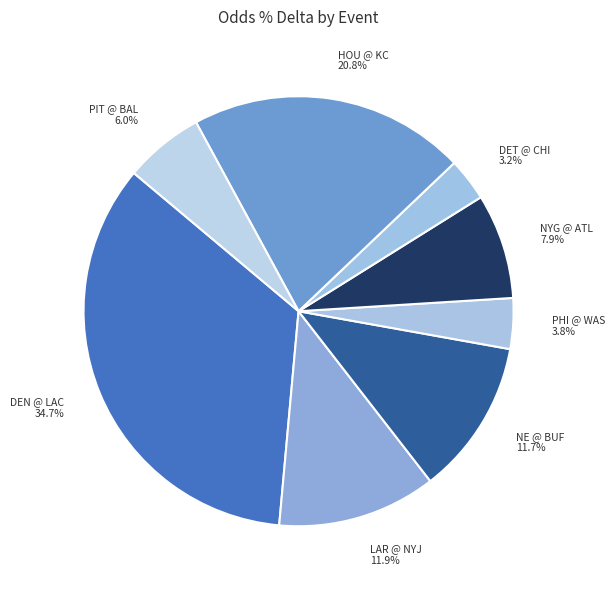

What portion of the pie excludes DET @ CHI 3.2%?

96.8%